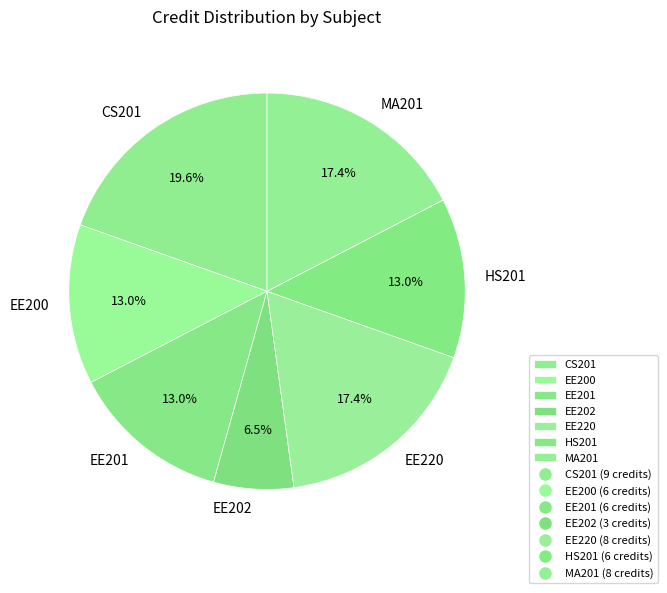

What is the ratio of the value at CS201 to the value at EE200?

1.5